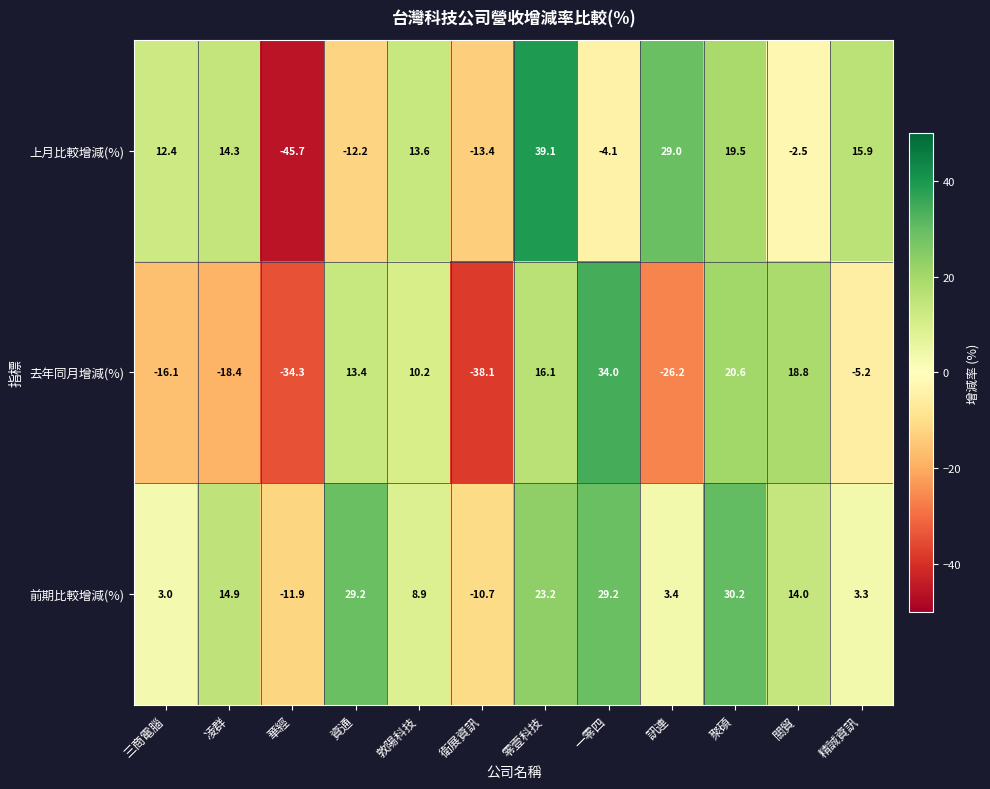

At 資通, list the series in order from smallest to largest.

上月比較增減(%), 去年同月增減(%), 前期比較增減(%)